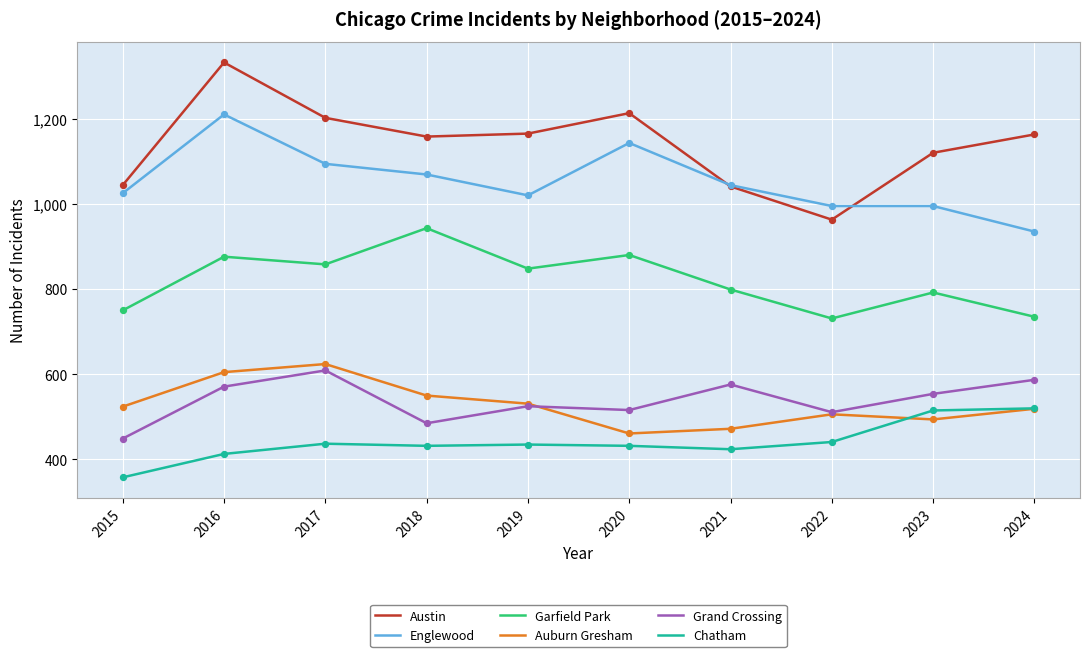

Between 2015 and 2018, which series saw the biggest shift?

Garfield Park